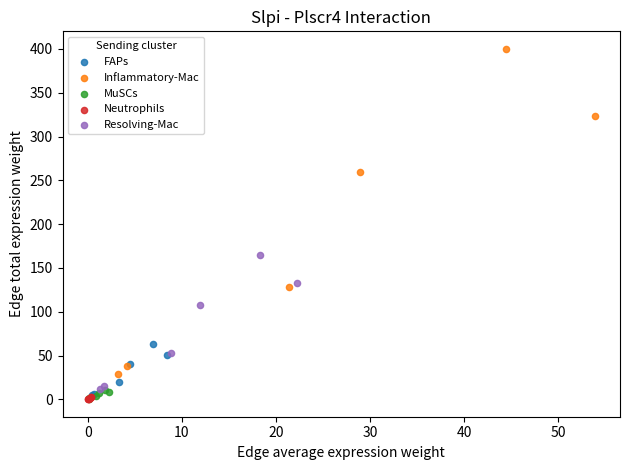

Which series has the largest Y range (max minus min)?

Inflammatory-Mac